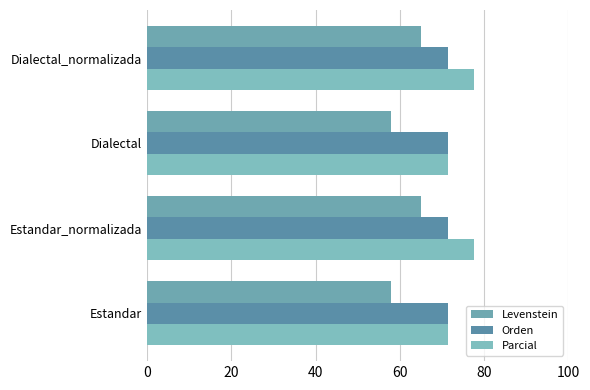

Rank the series by their average value, from highest to lowest.

Parcial, Orden, Levenstein